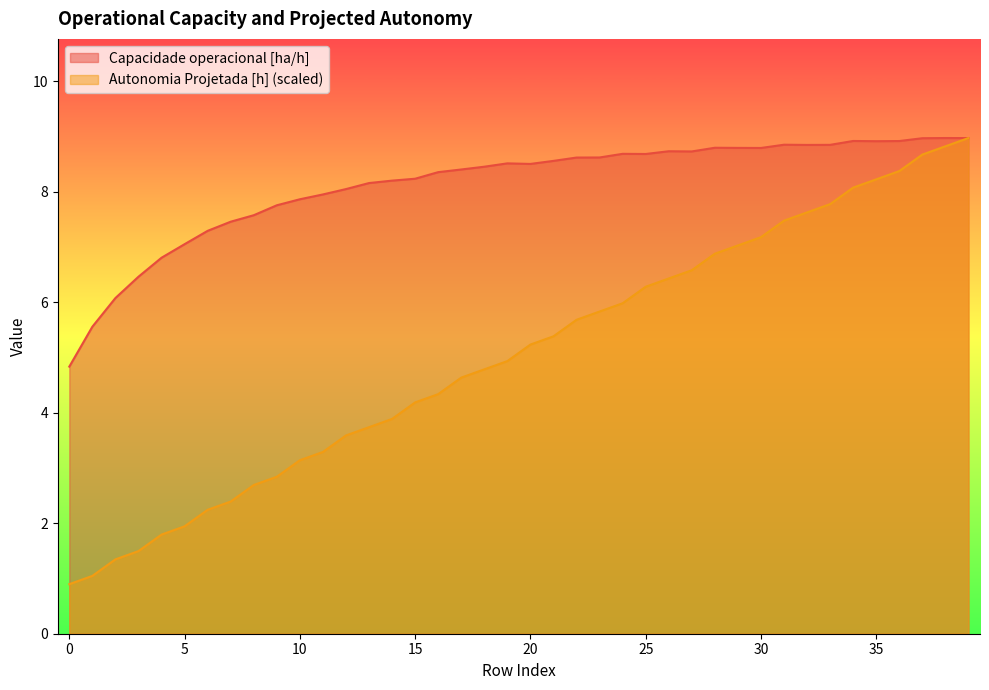

Does the chart have visible grid lines?

No